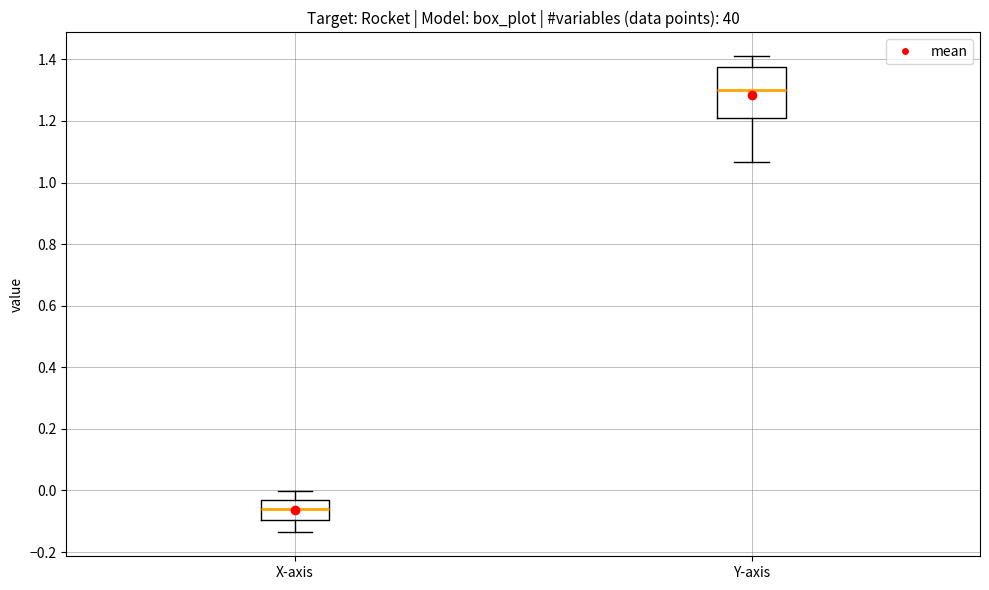

Which box is the tallest, from its lower edge to its upper edge?

Y-axis